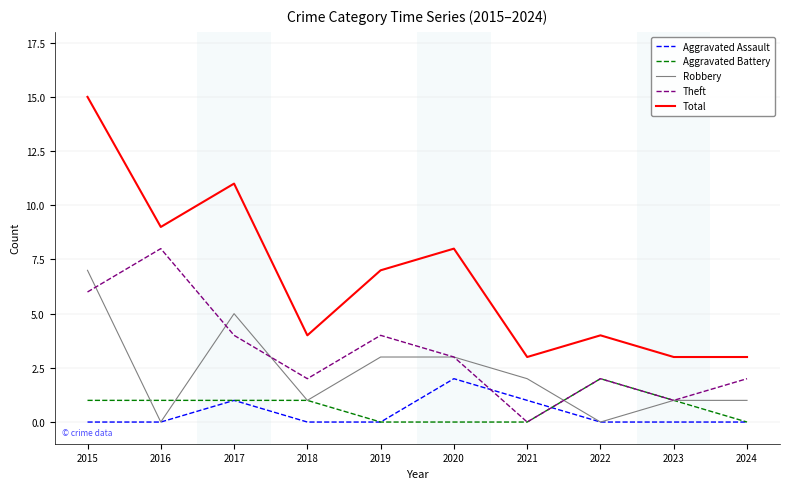

What is the greatest value displayed?

15